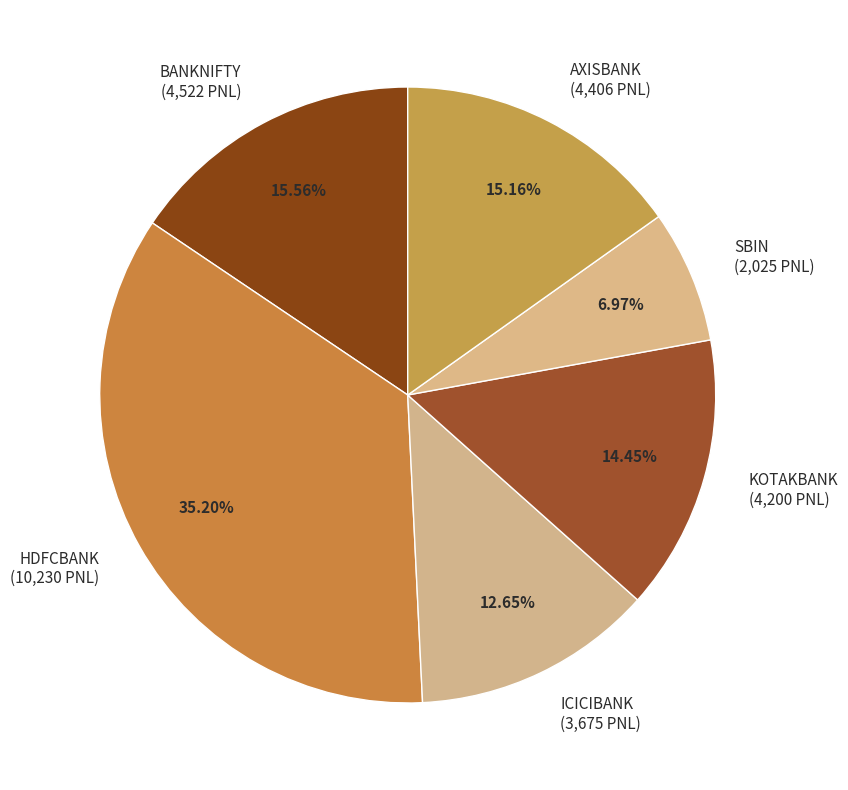

Which category has the biggest portion of the pie?

HDFCBANK